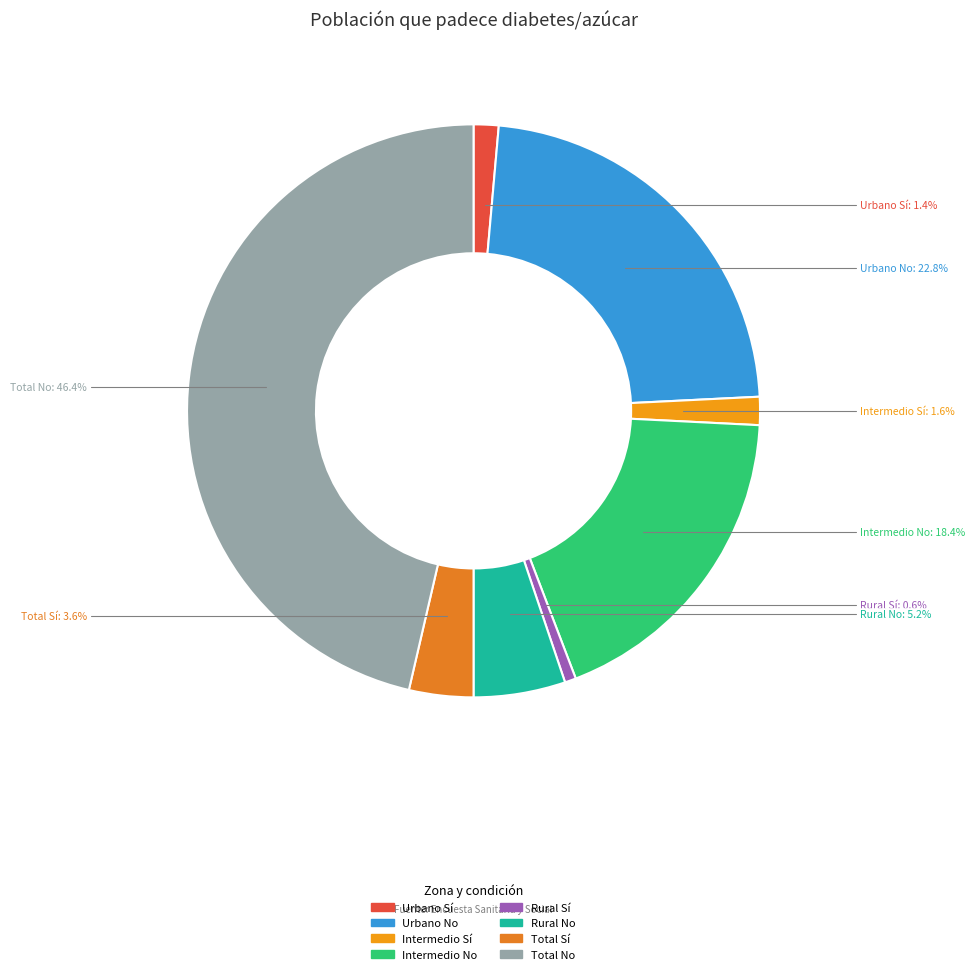

The Total Sí slice represents 11% of the pie. True or false?

False